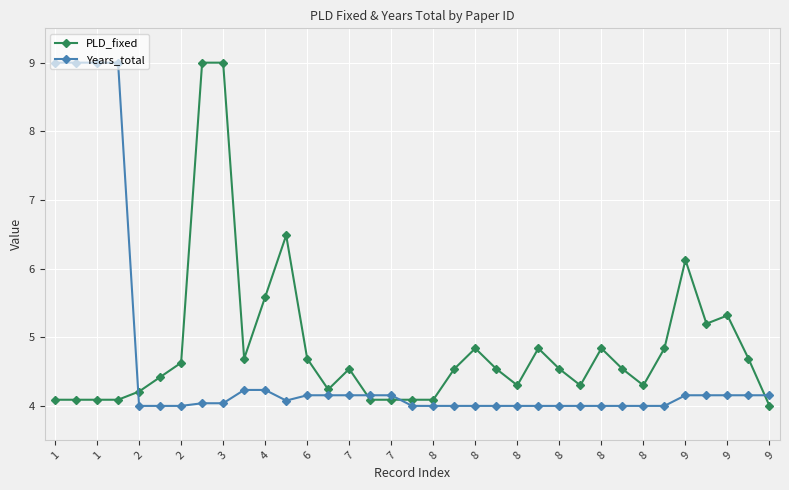

What is the difference between the maximum and second lowest values in the PLD_fixed series?

4.9